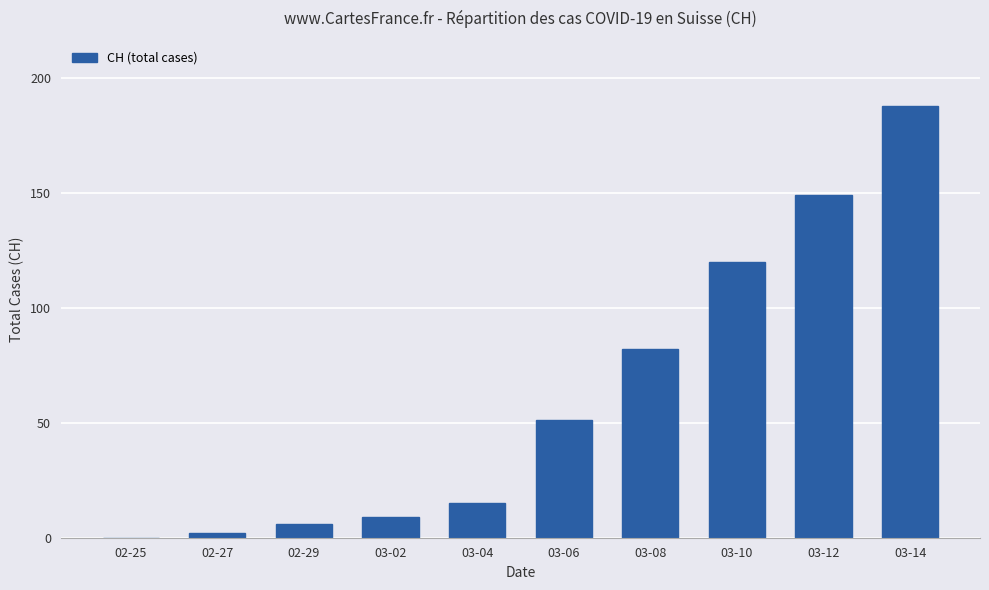

What is the sum of all values?

622